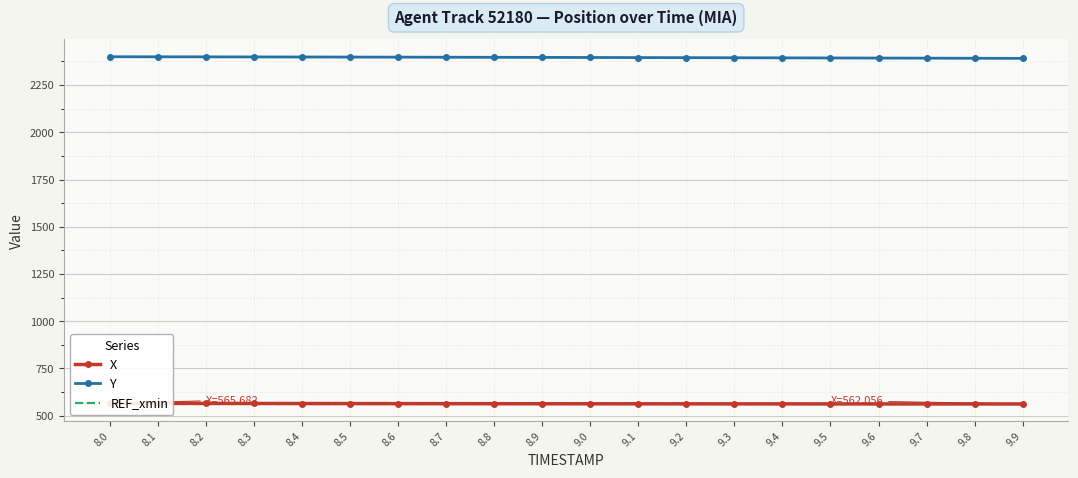

Between which two adjacent categories do REF_xmin and X first intersect?

9.8 and 9.9